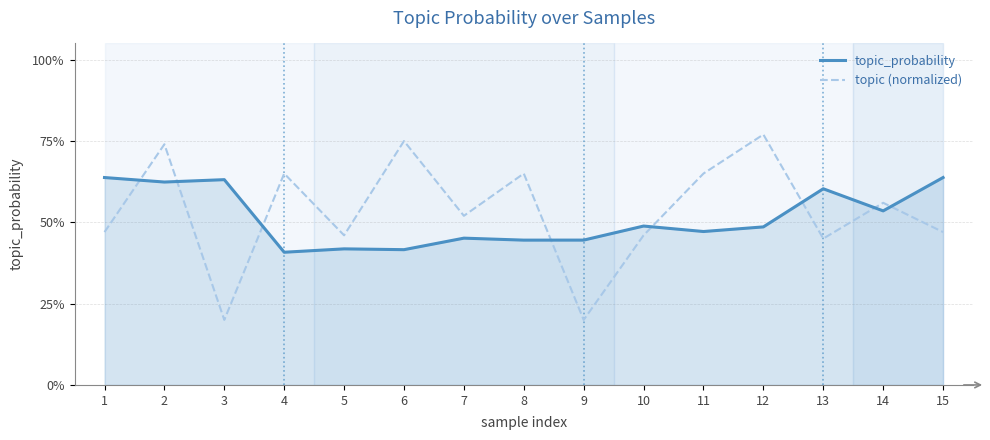

The value of topic_probability at 5 is 0.2. True or false?

False